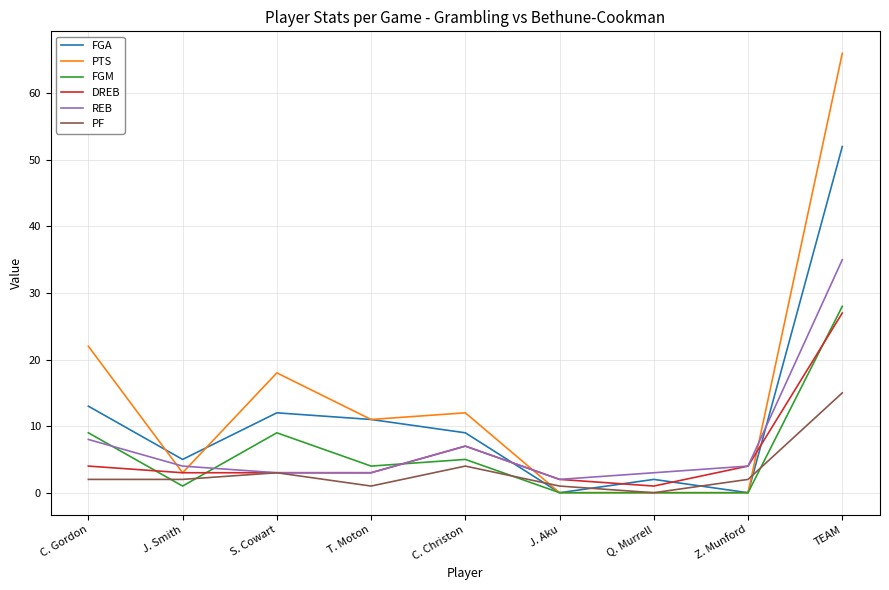

What are all the series names shown in the legend?

FGA, PTS, FGM, DREB, REB, PF